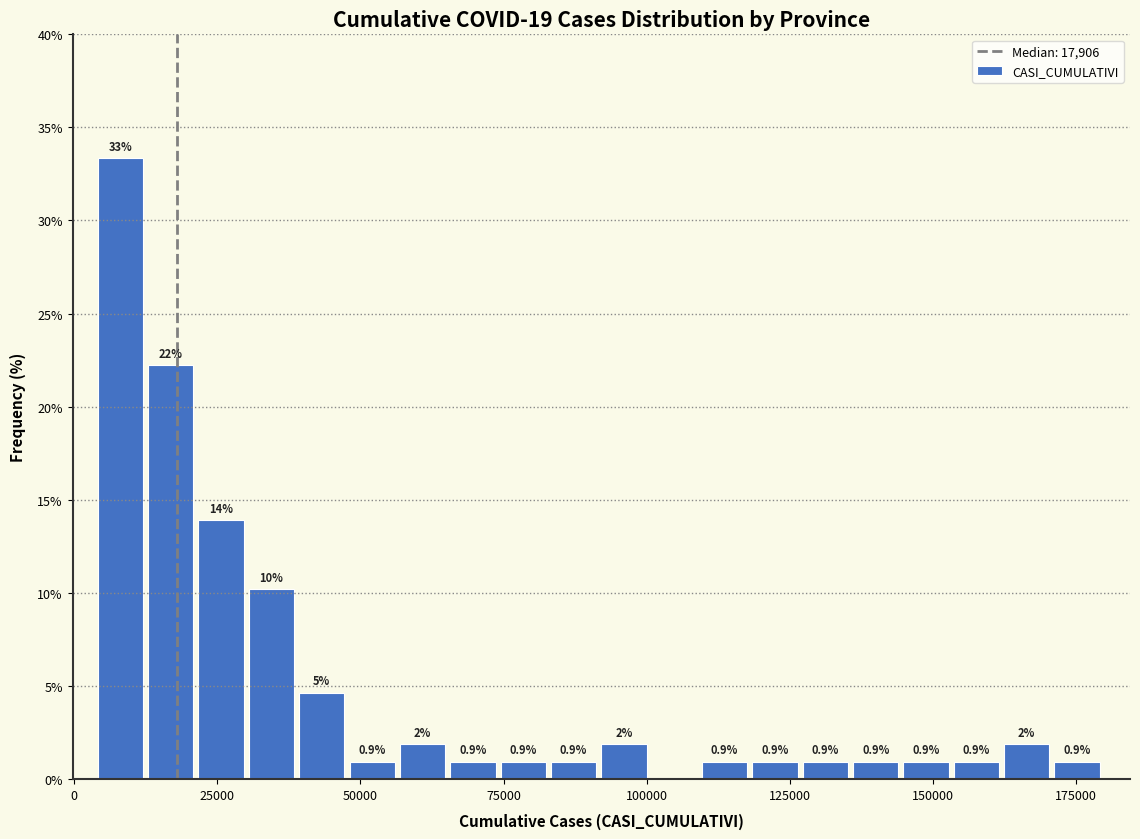

Read against the x-axis, roughly where is the centre of the tallest bar?

10000